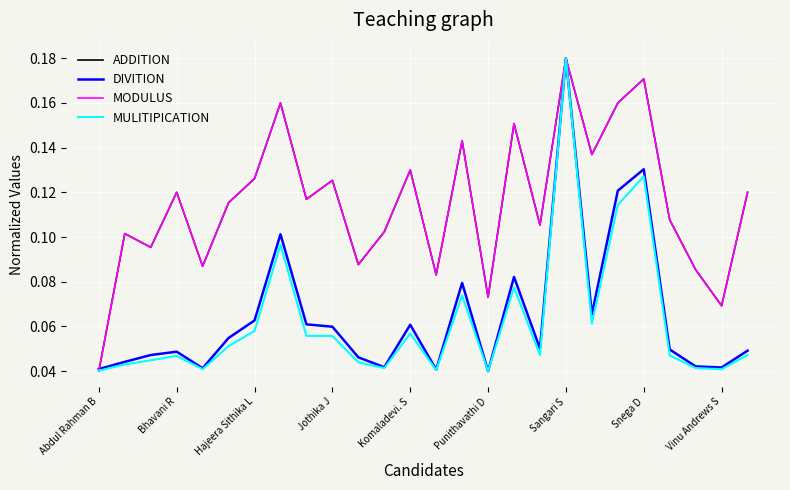

True or false: MULITIPICATION and DIVITION cross at least once.

False